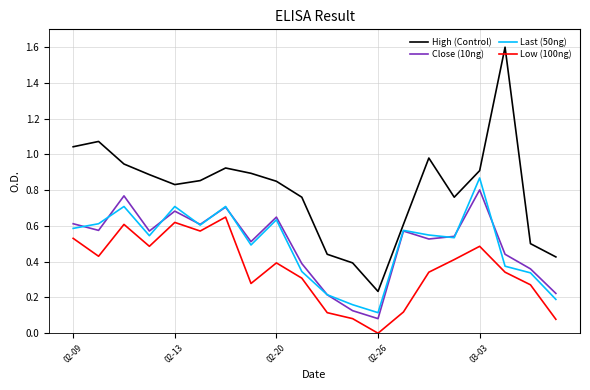

What is the maximum value shown in the chart?

1.6